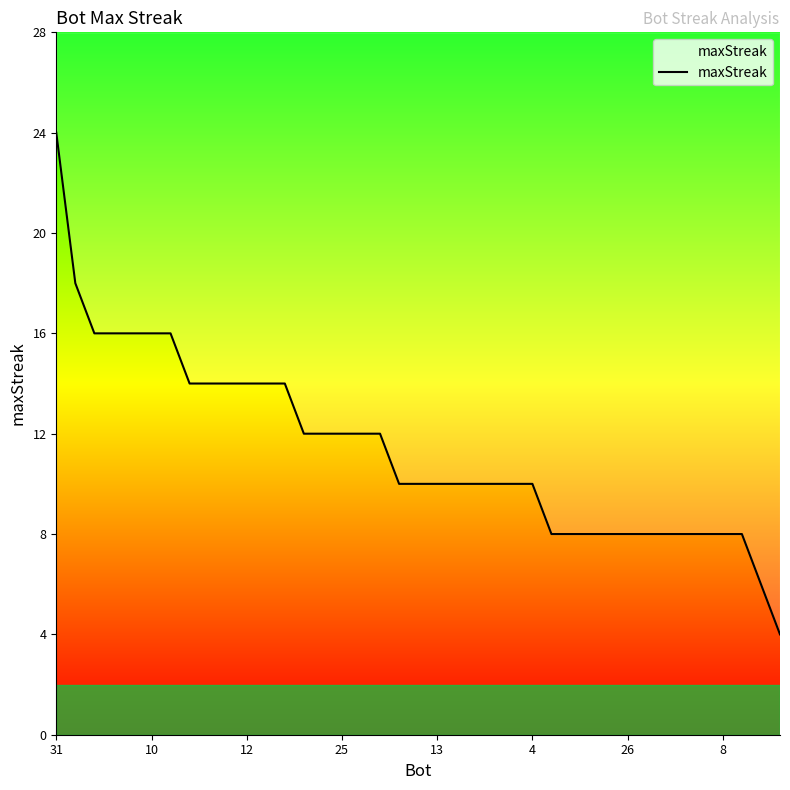

At which category does the chart reach its minimum across all series?

38